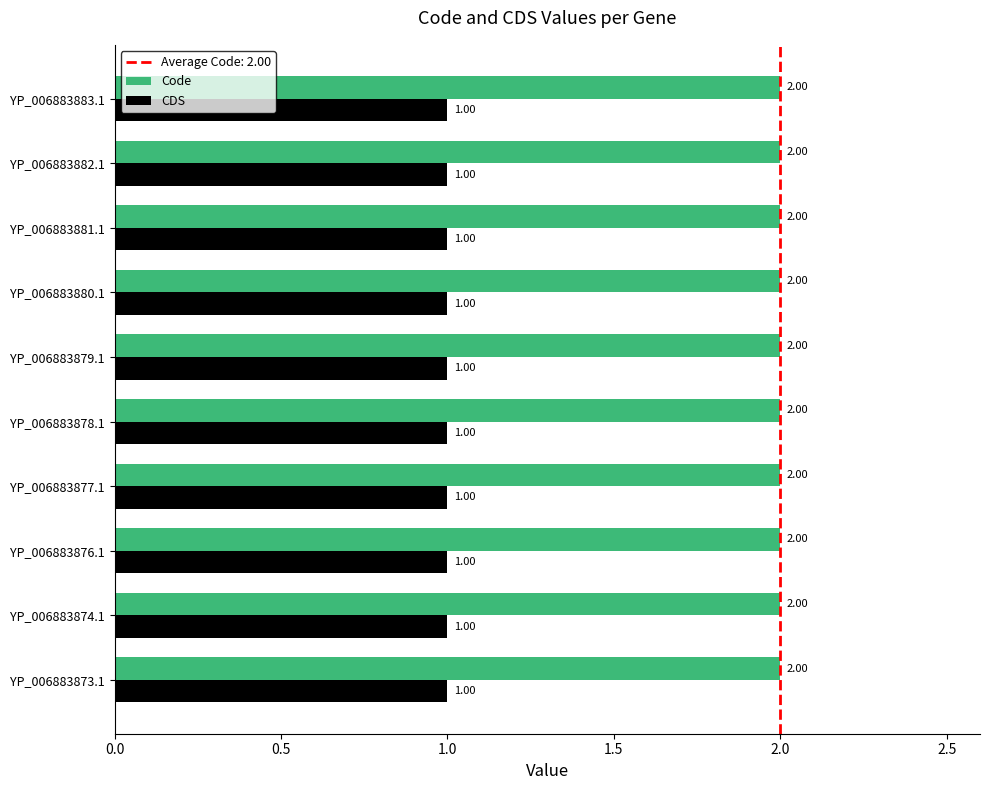

At how many categories does at least one series exceed 1?

10